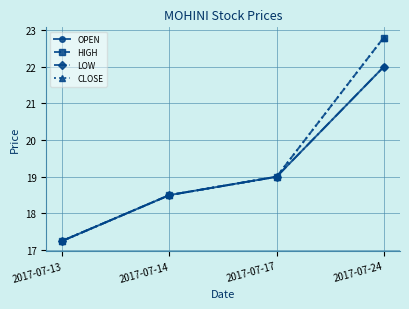

Does the chart have visible grid lines?

Yes